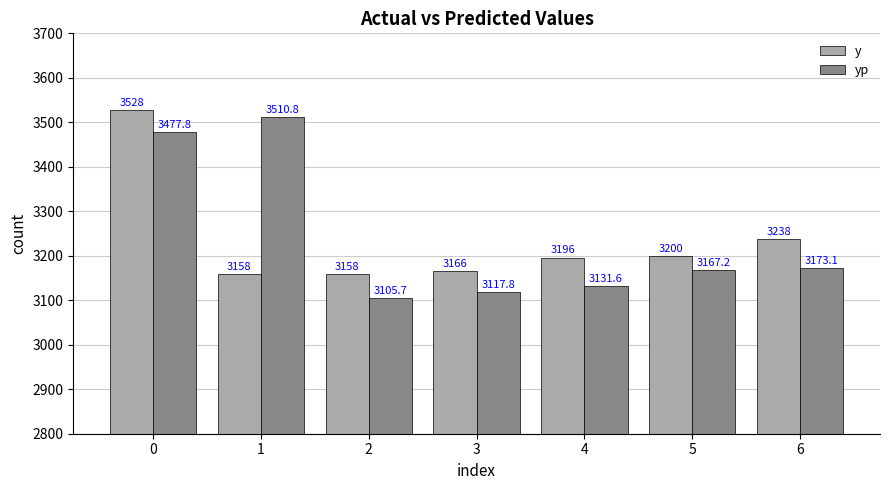

How many distinct data groups are displayed?

2